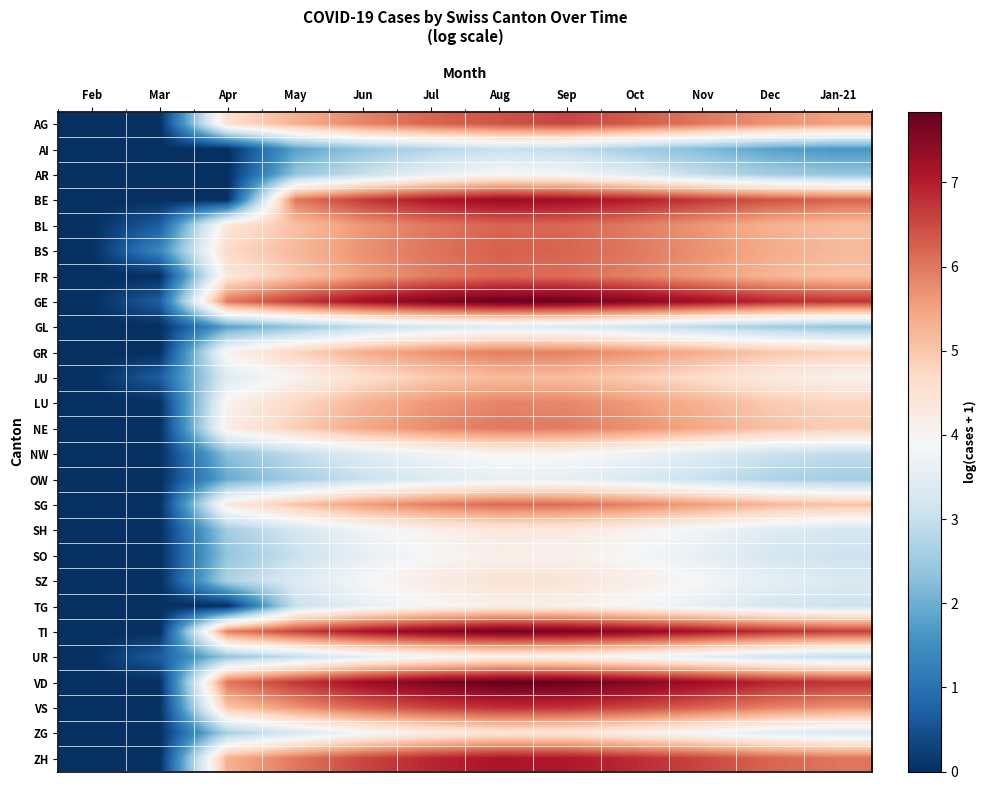

How many data points does each series have?

12